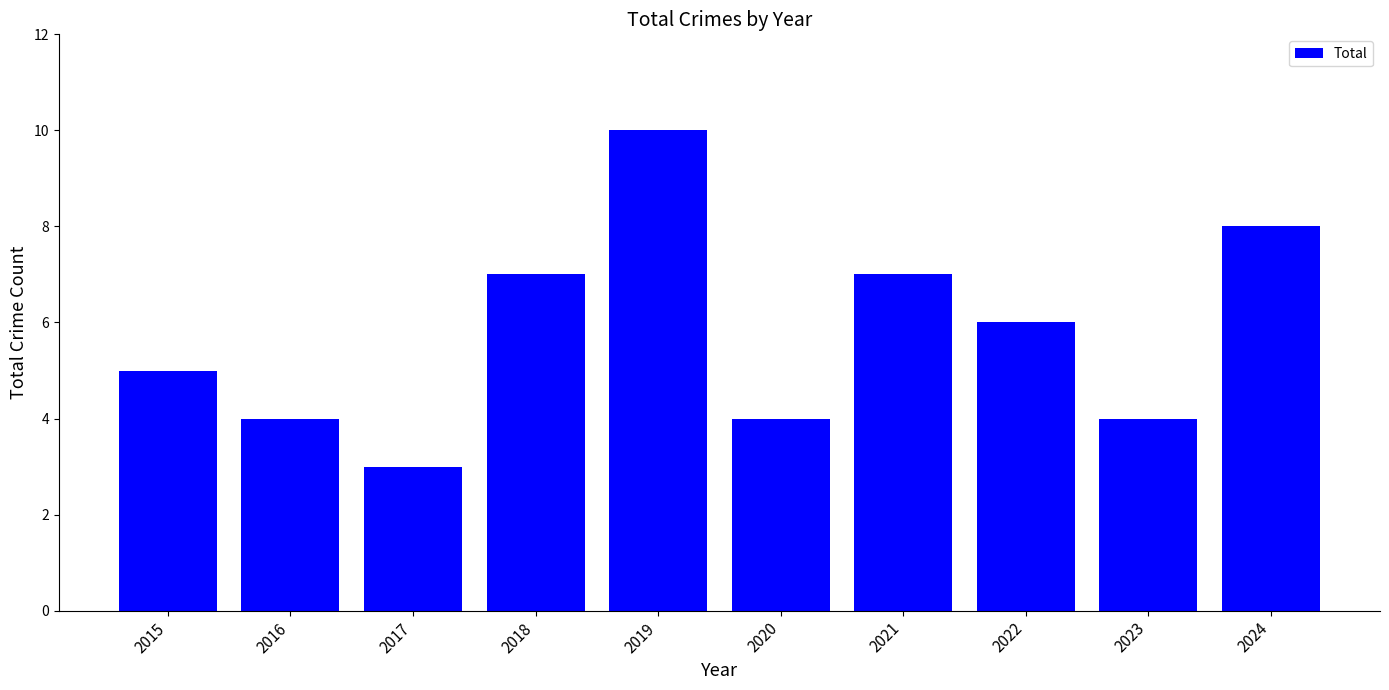

At which label is the value closest to 6?

2022